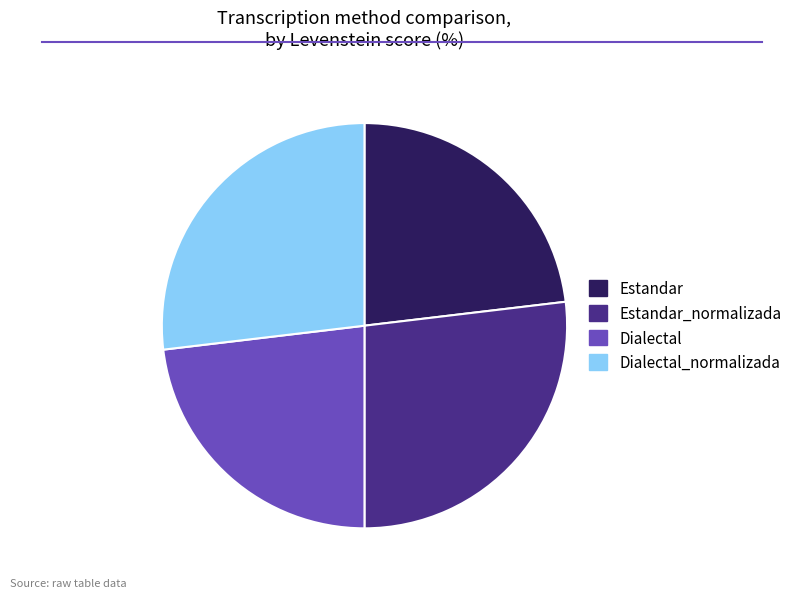

Is there a majority slice in this chart?

No